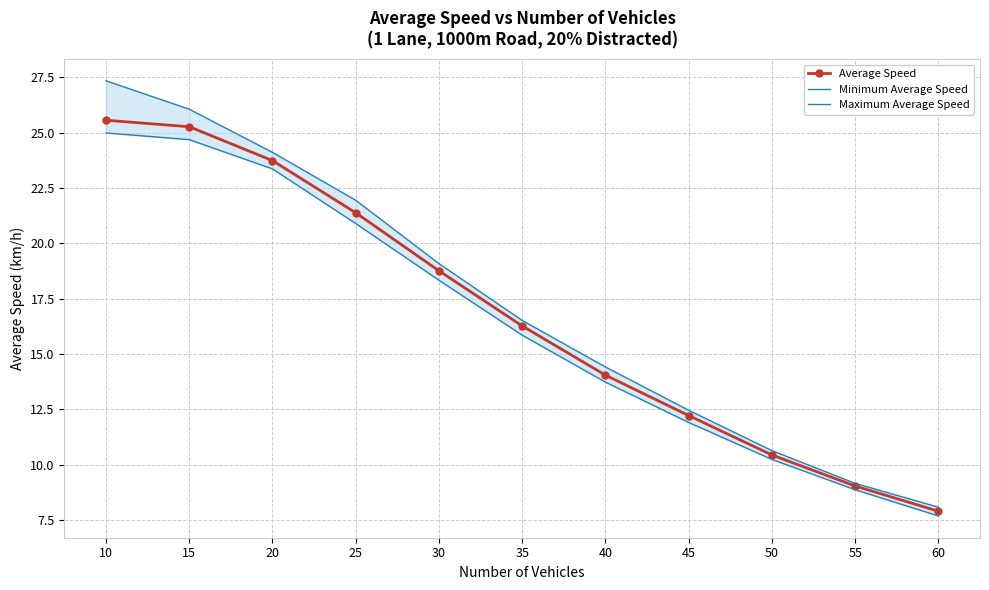

Which category has the lowest value in the Average Speed series?

60